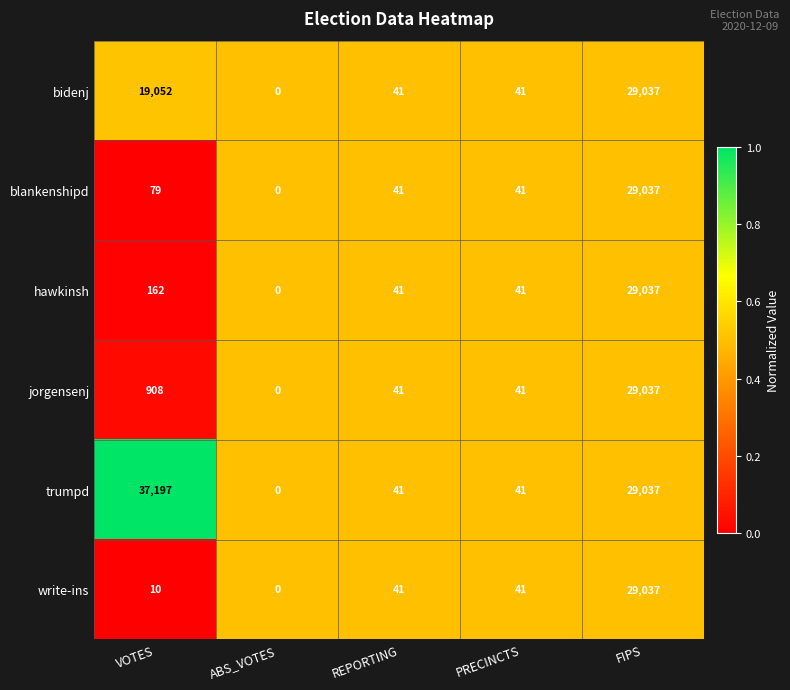

At which category is the sum across all series the highest?

FIPS